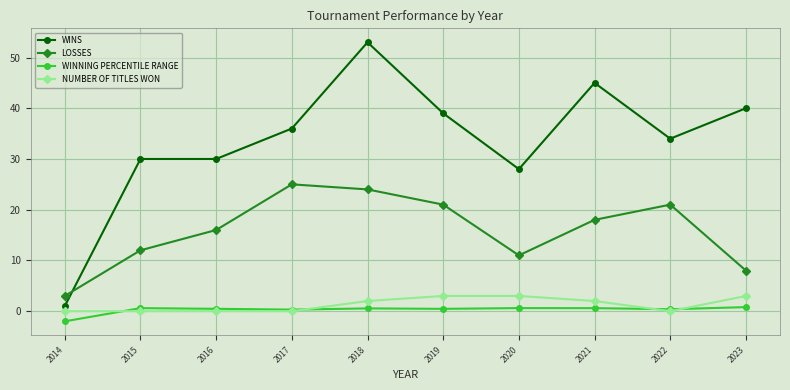

Which series has the largest range (max minus min)?

WINS